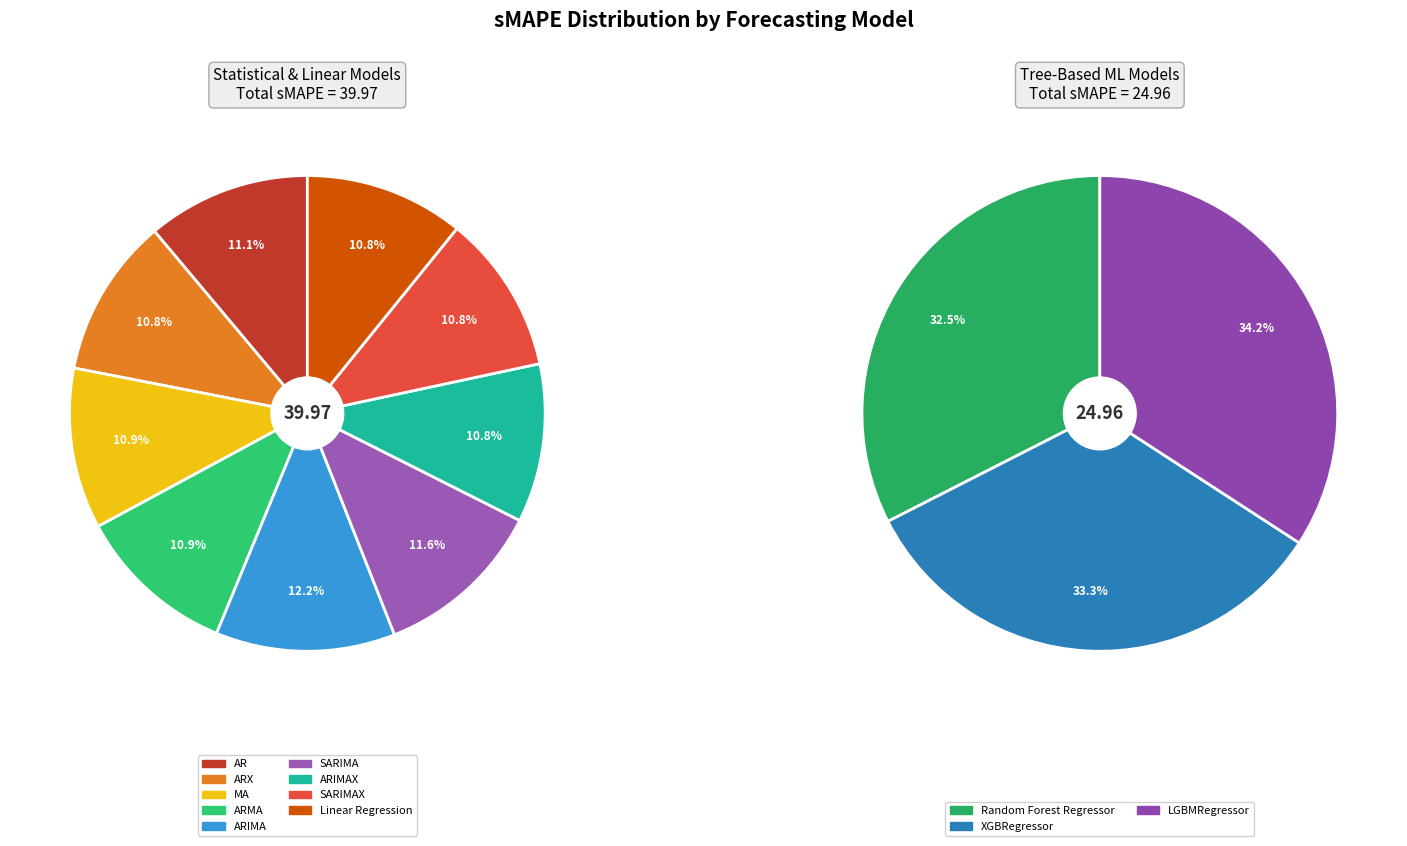

Does any single category account for the majority?

No